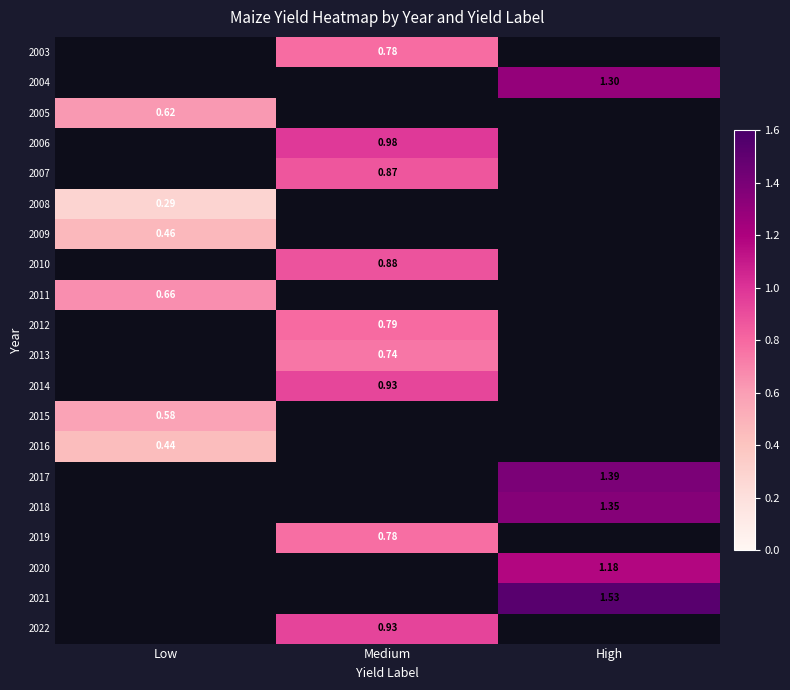

At which category is the sum across all series the highest?

Medium